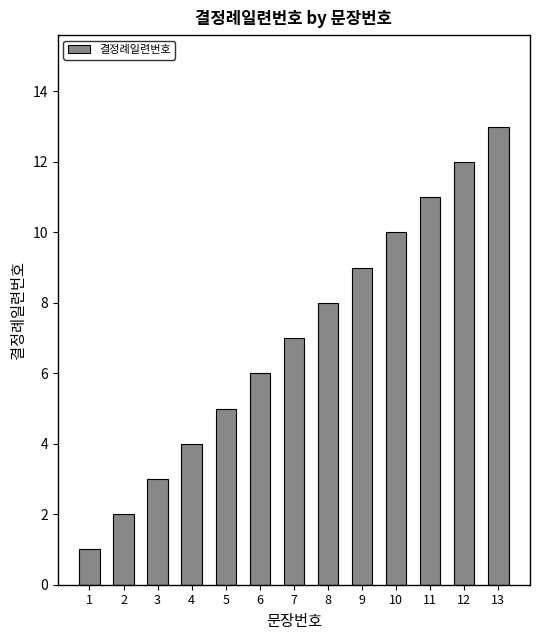

How many bars are there in total?

13